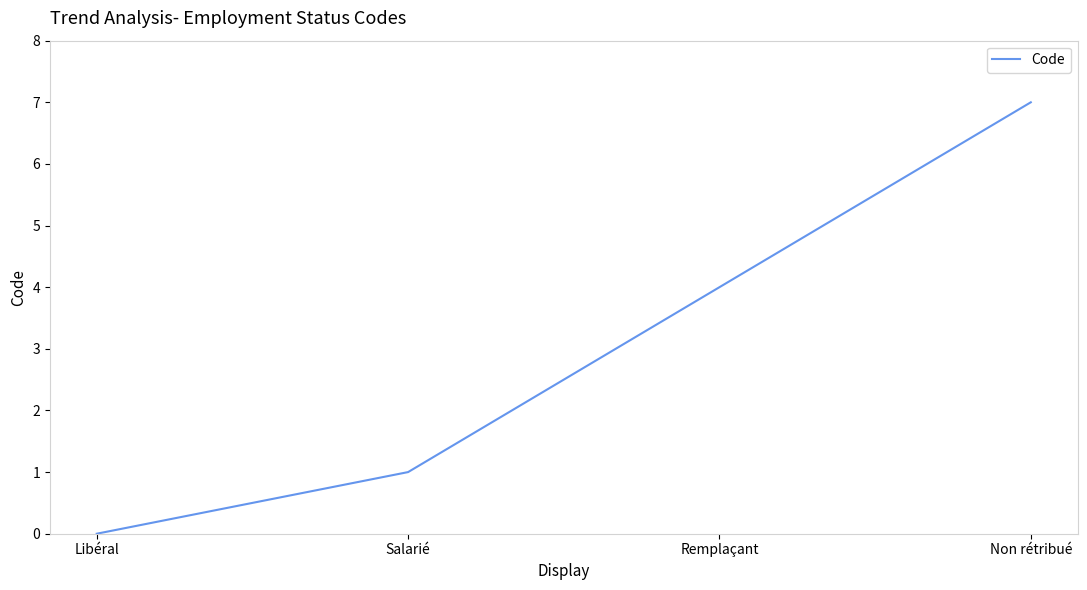

The value at Libéral is -3. True or false?

False